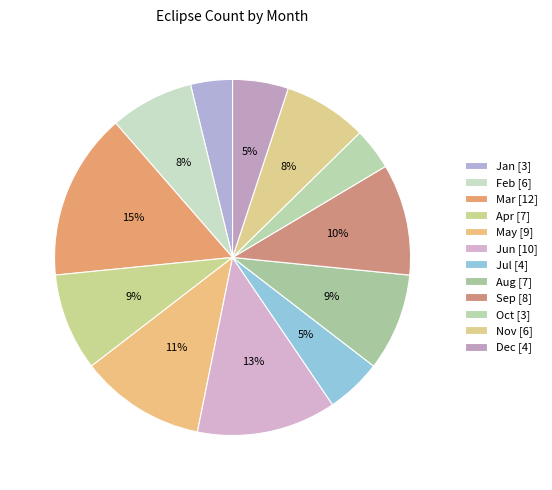

How many segments does this pie chart have?

12